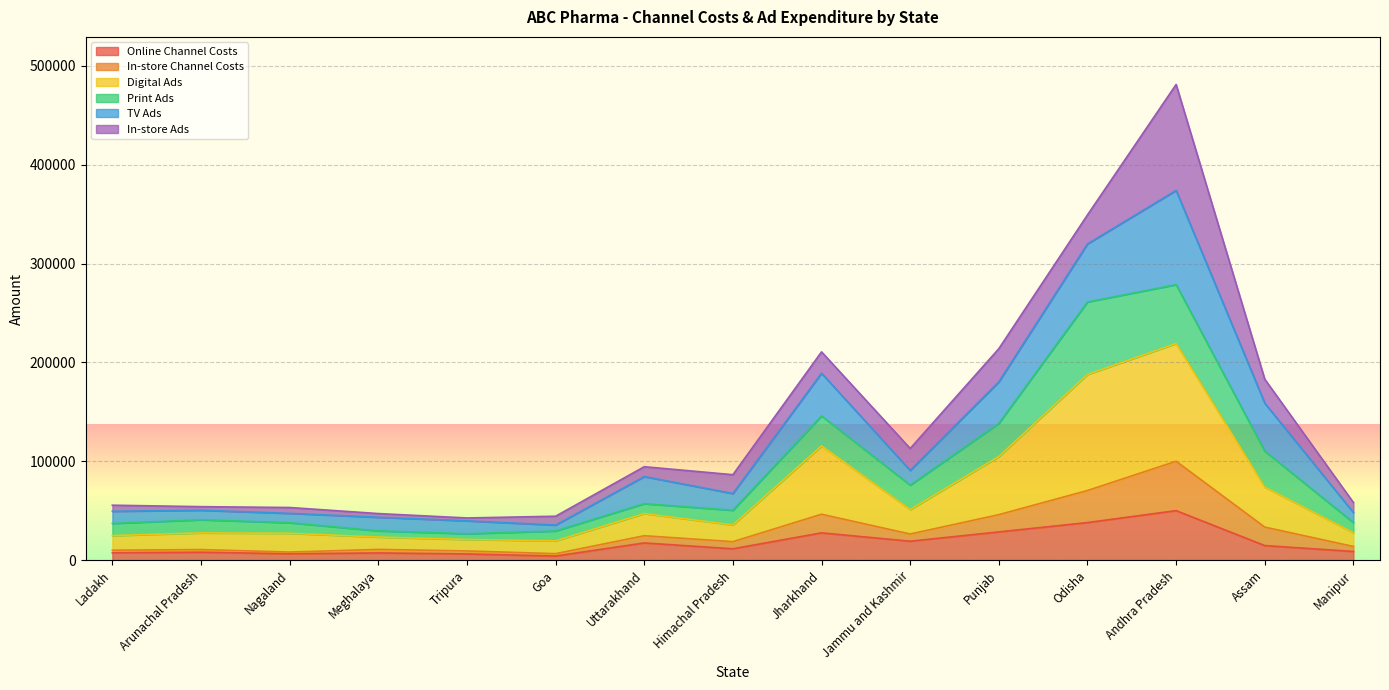

How many categories are shown in the chart?

15